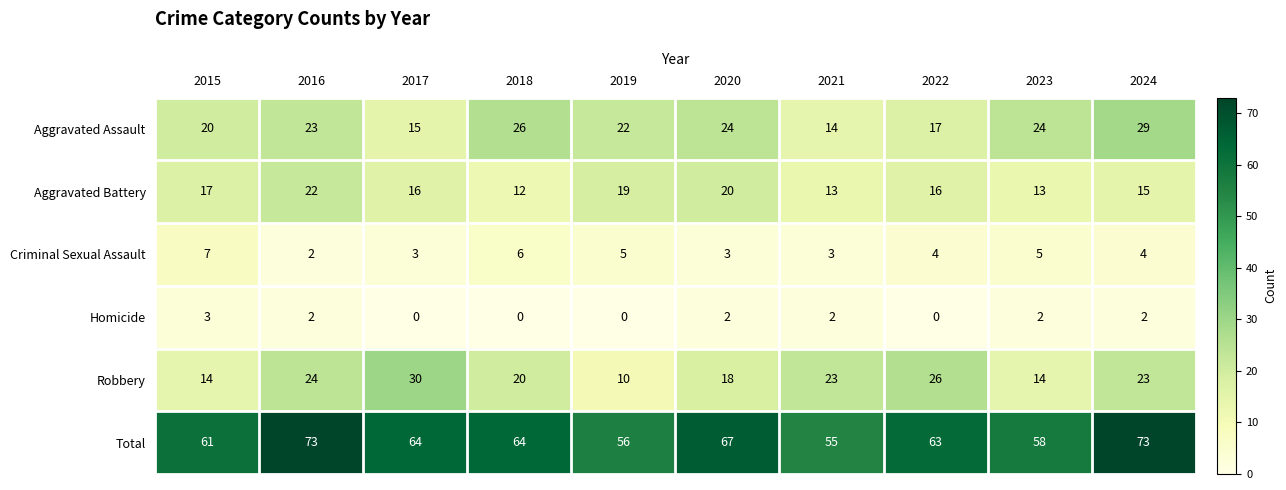

What is the maximum value for Total?

73